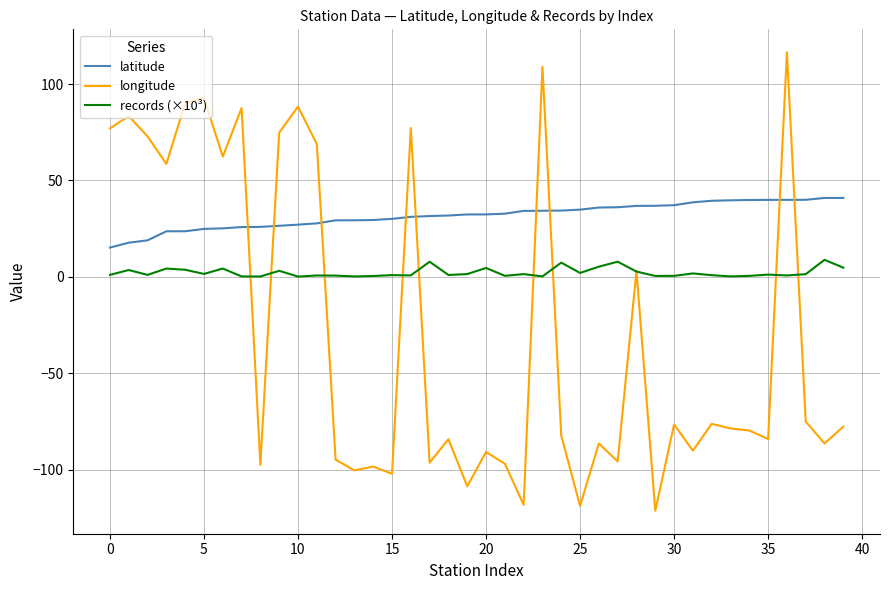

True or false: records (×10³) has more than 0 points higher than both neighbors.

True